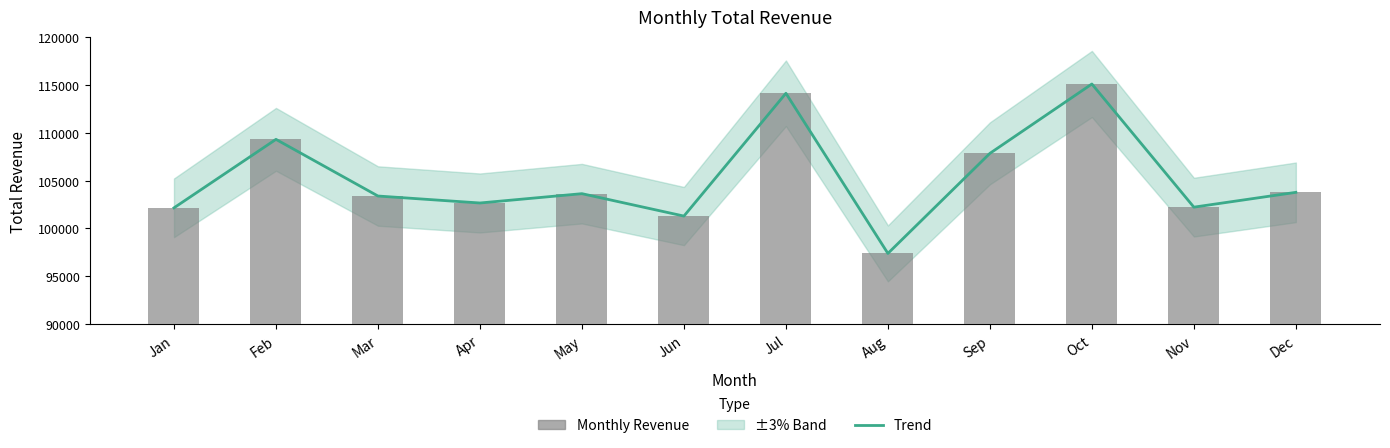

The value at Nov is 31435.4. True or false?

False